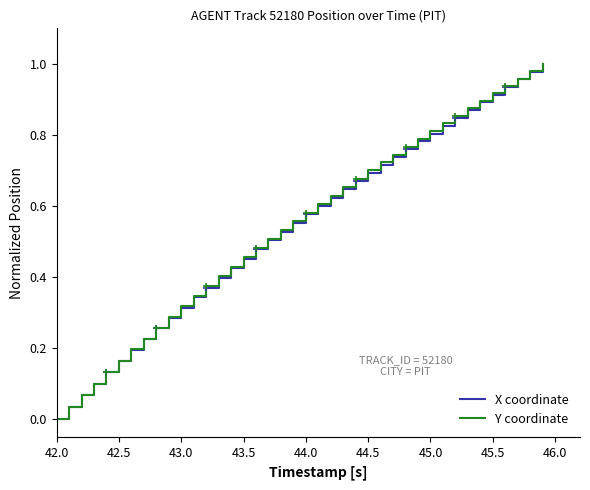

True or false: Y coordinate has more than 2 points higher than both neighbors.

False